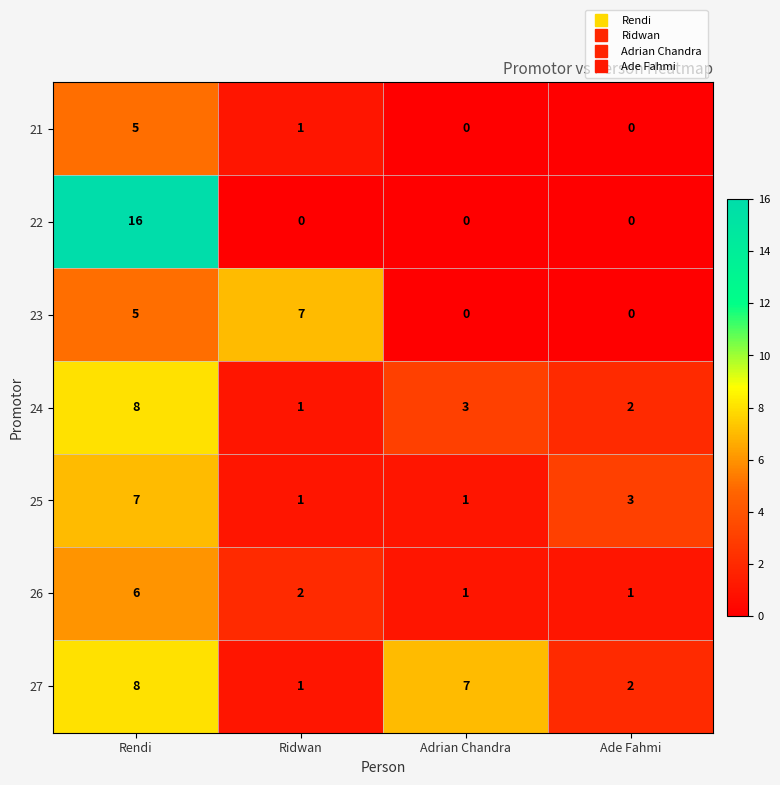

At how many categories does at least one series exceed 0?

4